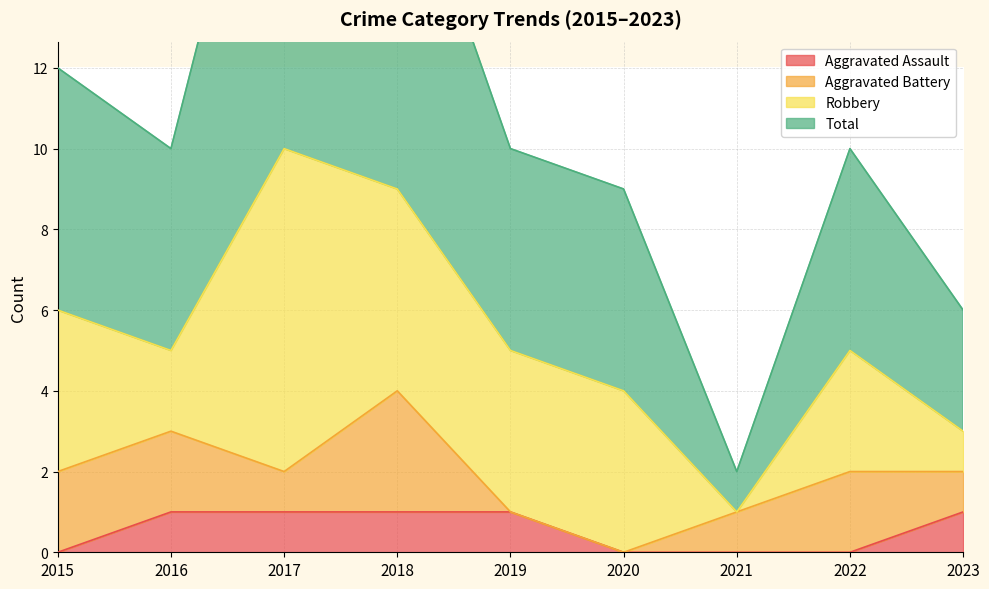

What is the spread (max minus min) of values at 2019?

9